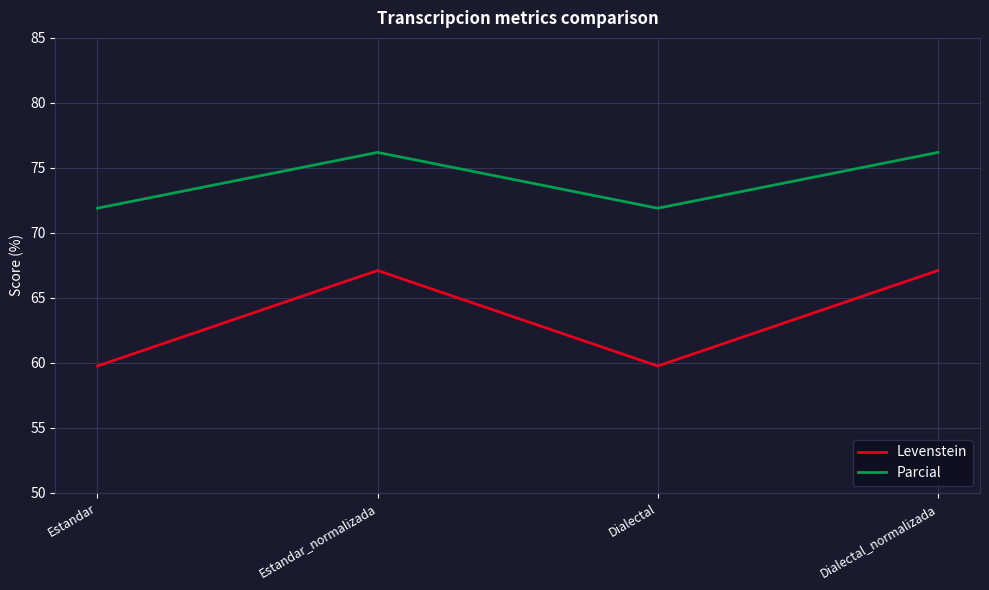

What is the total value across all series at Dialectal?

131.7